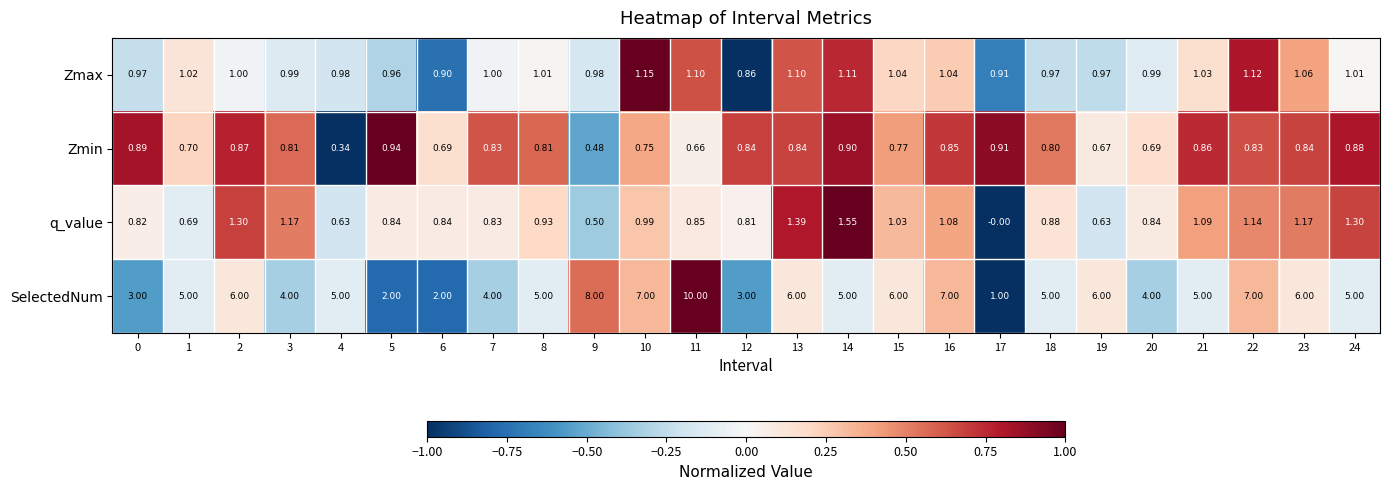

Which series has the largest range (max minus min)?

SelectedNum